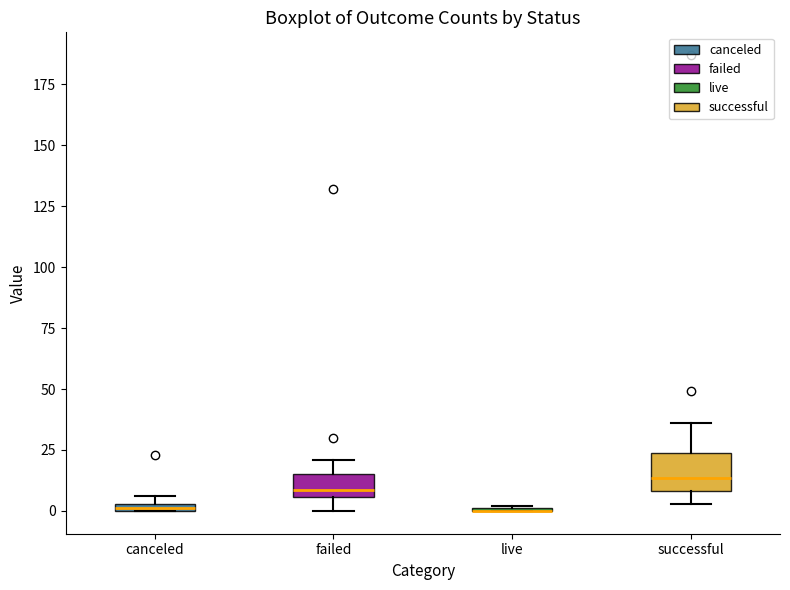

Where is the lower edge of the box for canceled on the y-axis? The values are not printed on the chart, so give them approximately, as read against the axis.

0